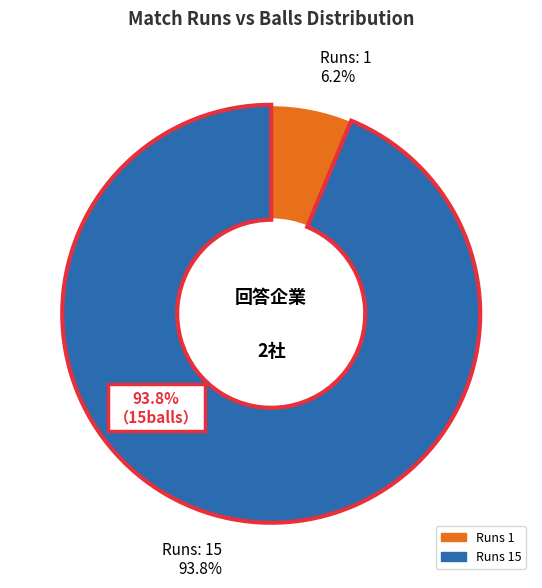

What is the smallest slice in the pie chart?

1